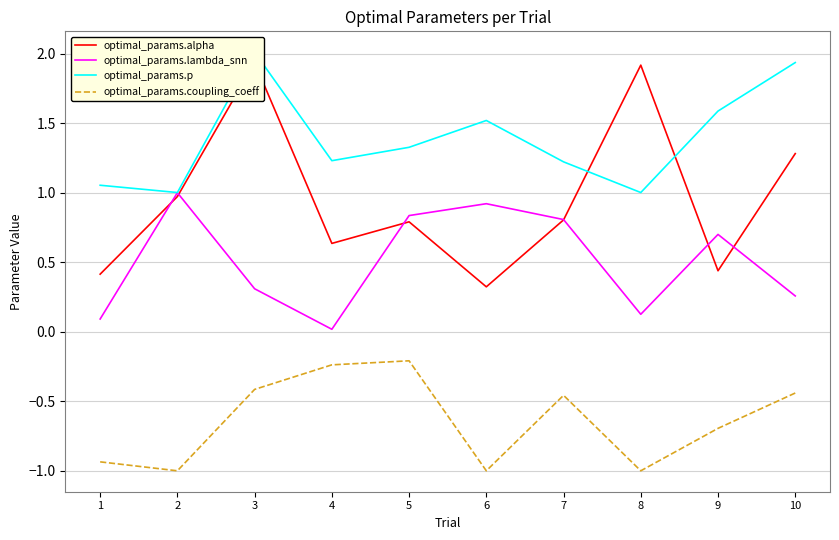

At which category is the sum across all series the highest?

3